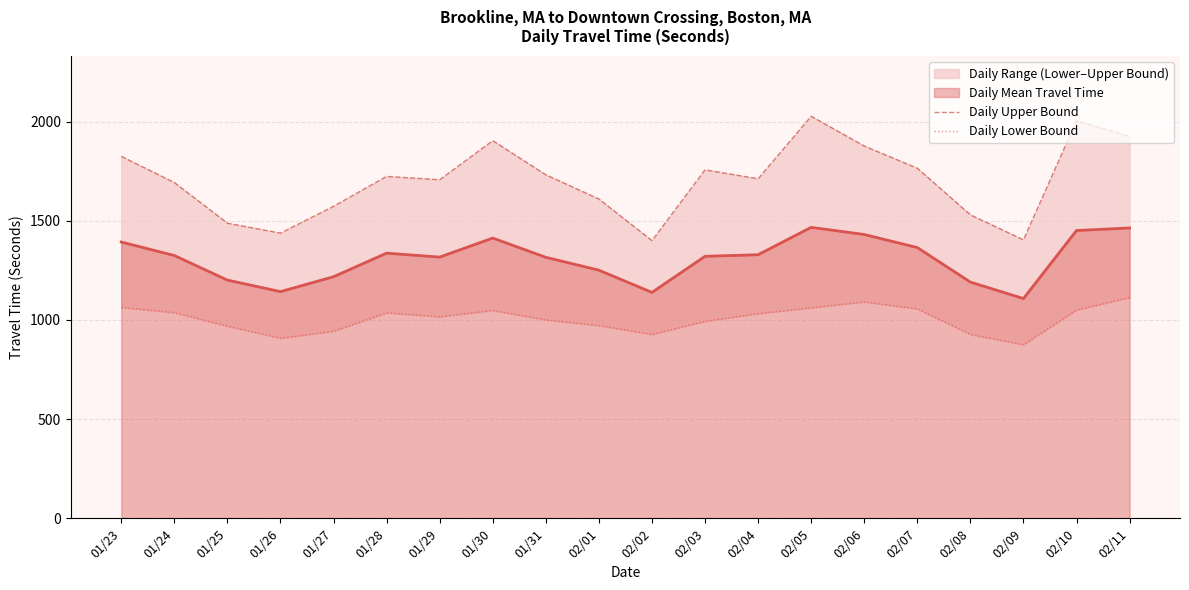

The value of Daily Mean Travel Time at 02/03 is 1321. True or false?

True